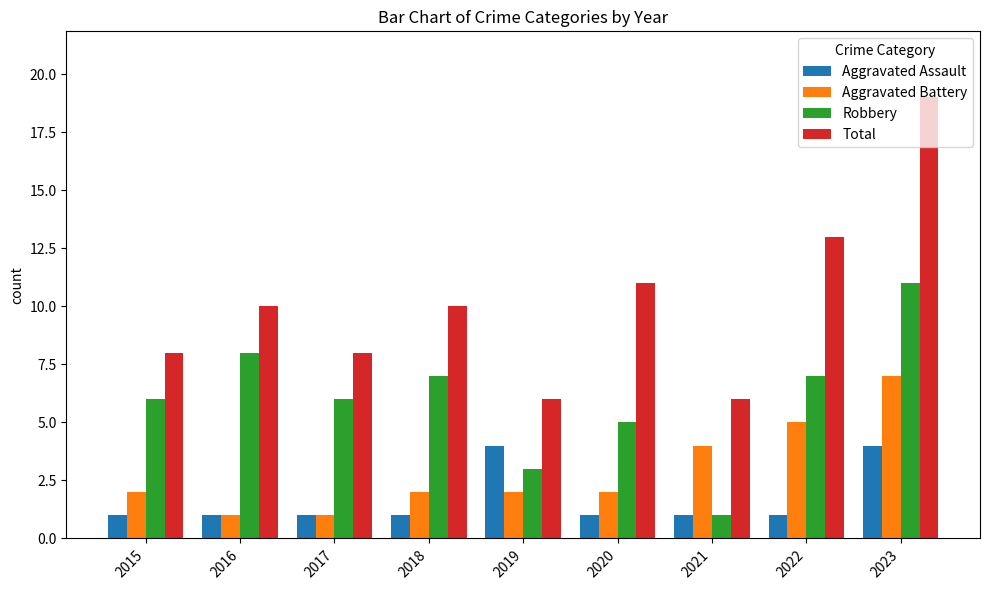

What is the total value across all series at 2020?

19